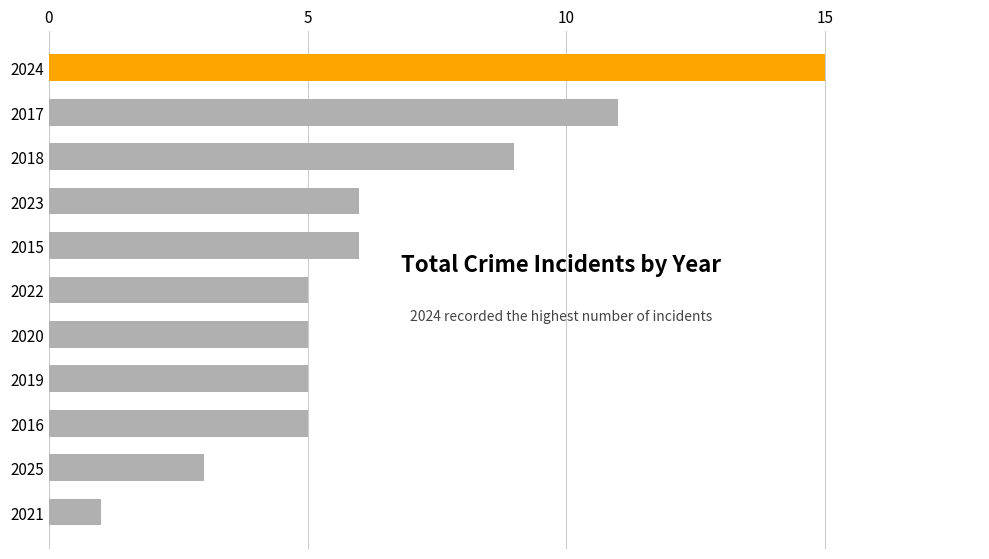

At which label is the value closest to 8?

2018